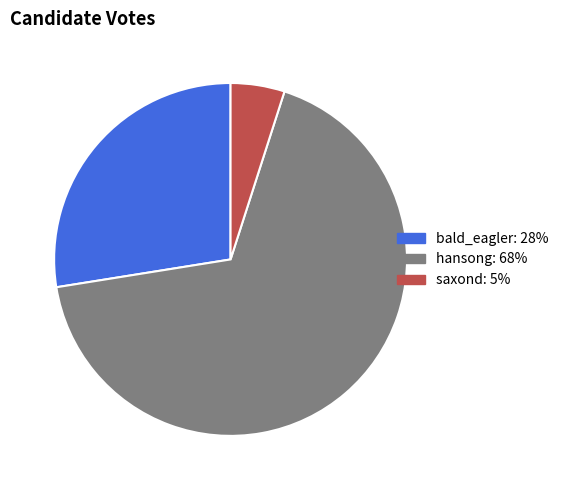

Between hansong and bald_eagler, which is larger?

hansong